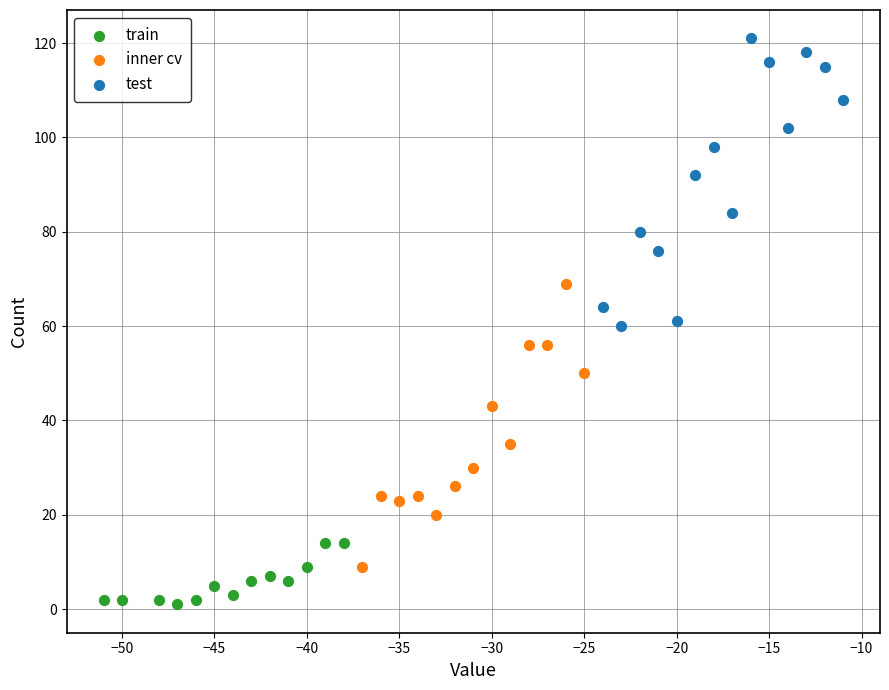

Which series contains the highest Y value?

test